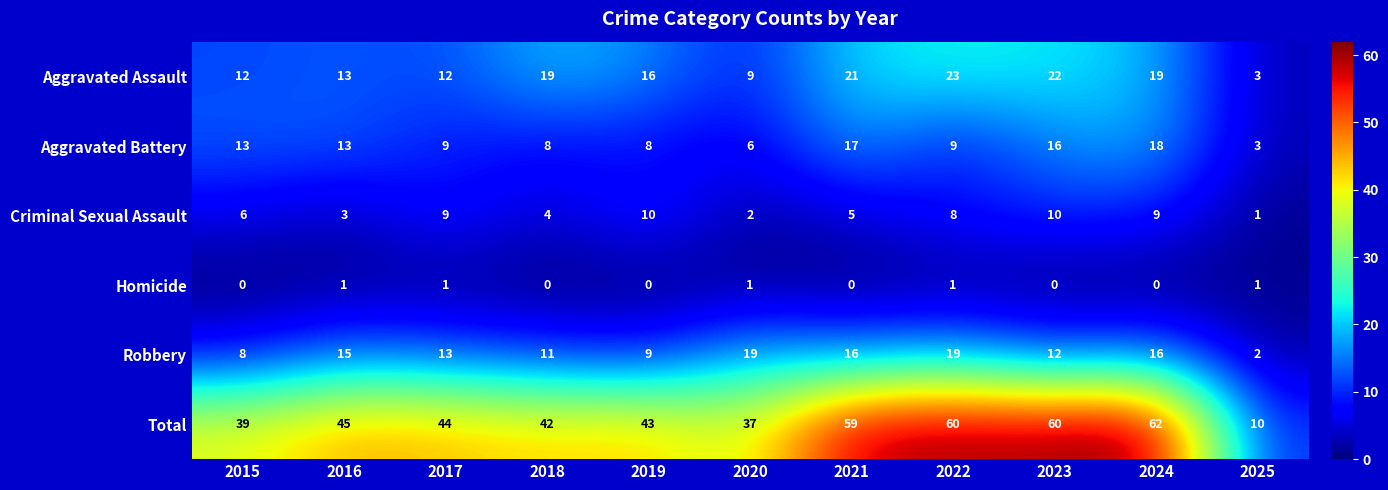

The Aggravated Assault series shows 19 at 2024. True or false?

True